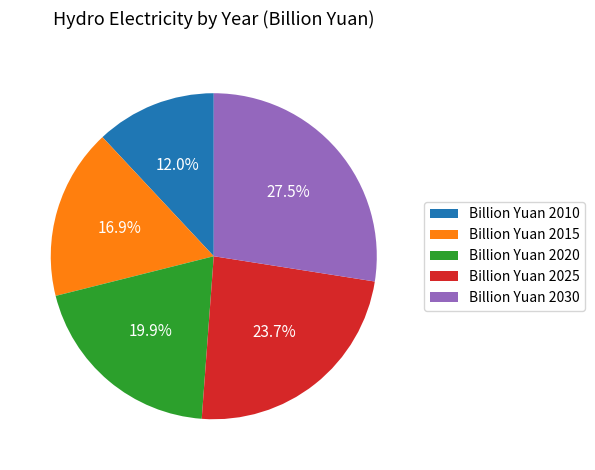

Count the number of slices in the pie.

5